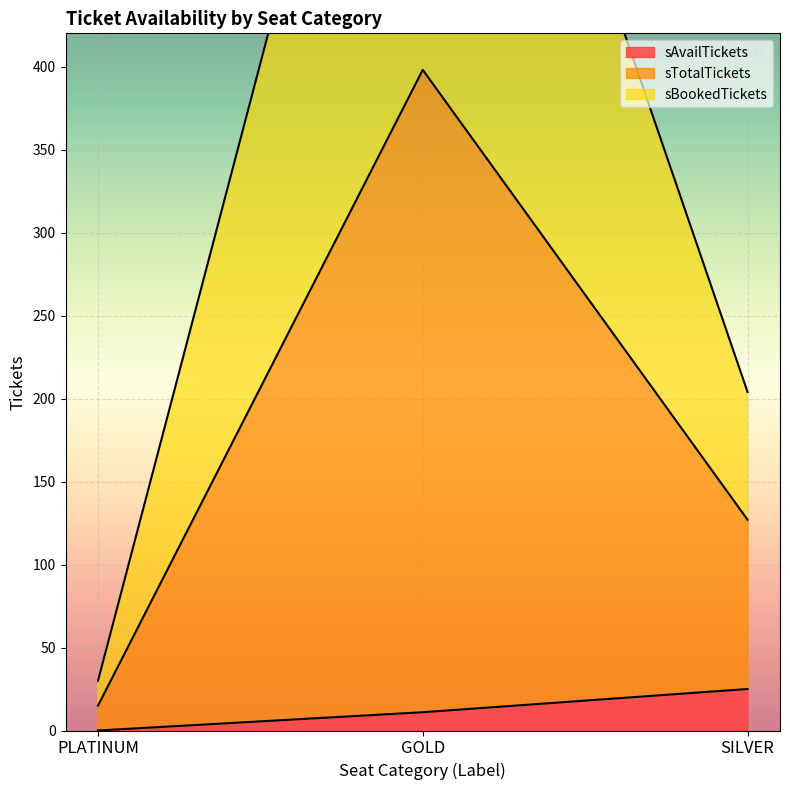

How many values in the sAvailTickets series are below 11?

1